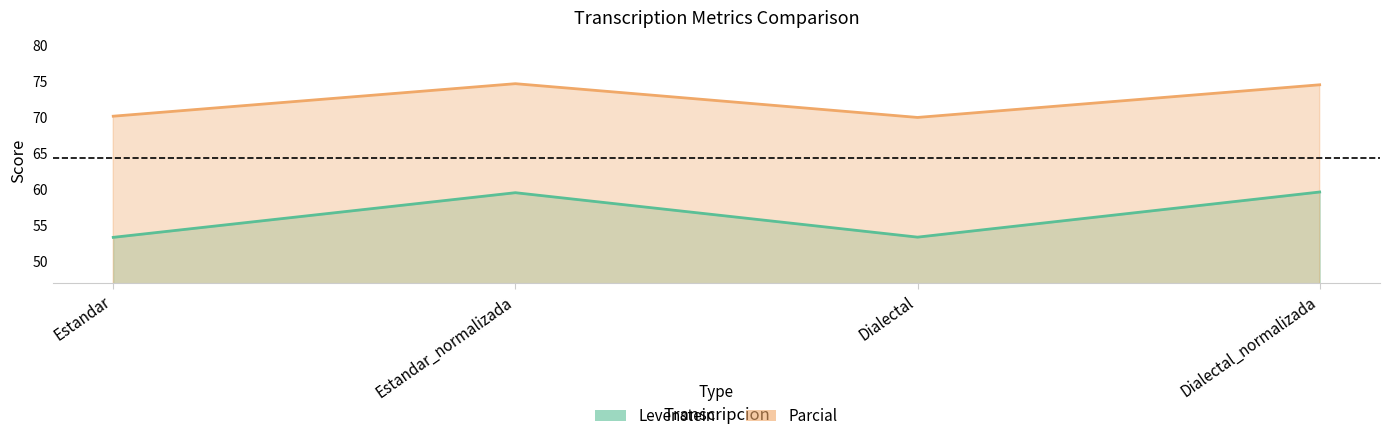

Rank the series at Dialectal_normalizada from lowest to highest value.

Levenstein, Parcial